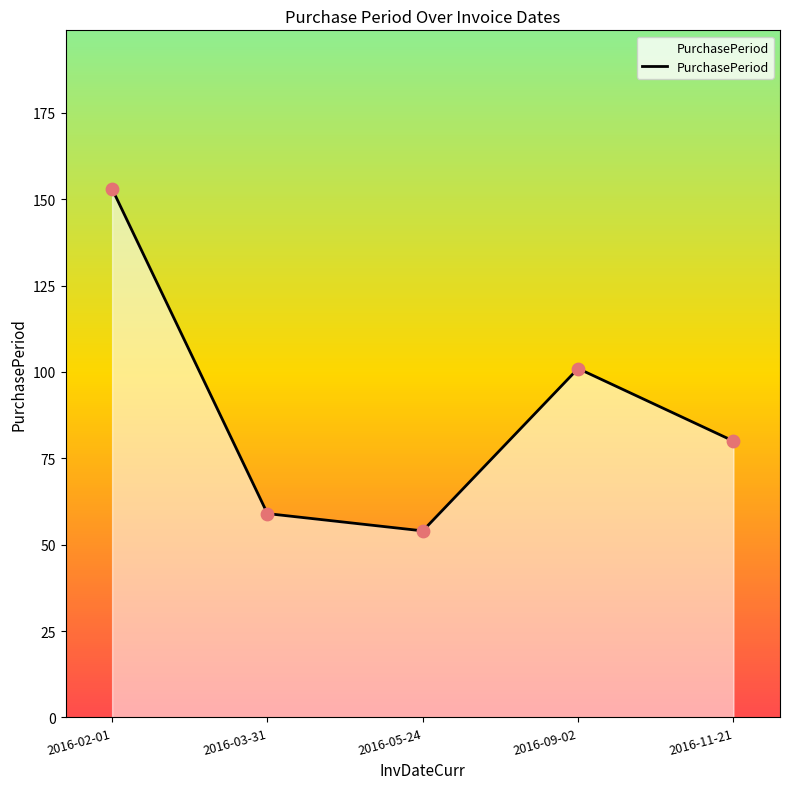

Between 2016-03-31 and 2016-09-02, which is larger?

2016-09-02